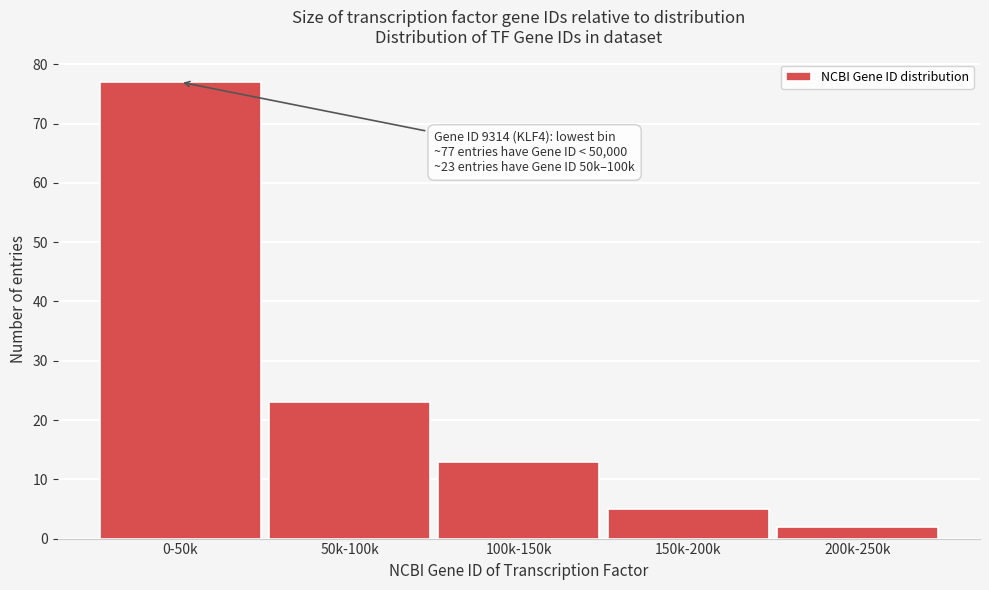

Reading right to left, list all the values displayed in this chart.

200k-250k=2	150k-200k=5	100k-150k=13	50k-100k=23	0-50k=77